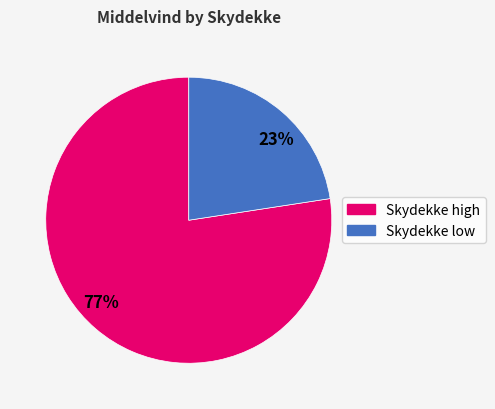

To the nearest percent, what is the combined percentage of 23% and 77%?

100%